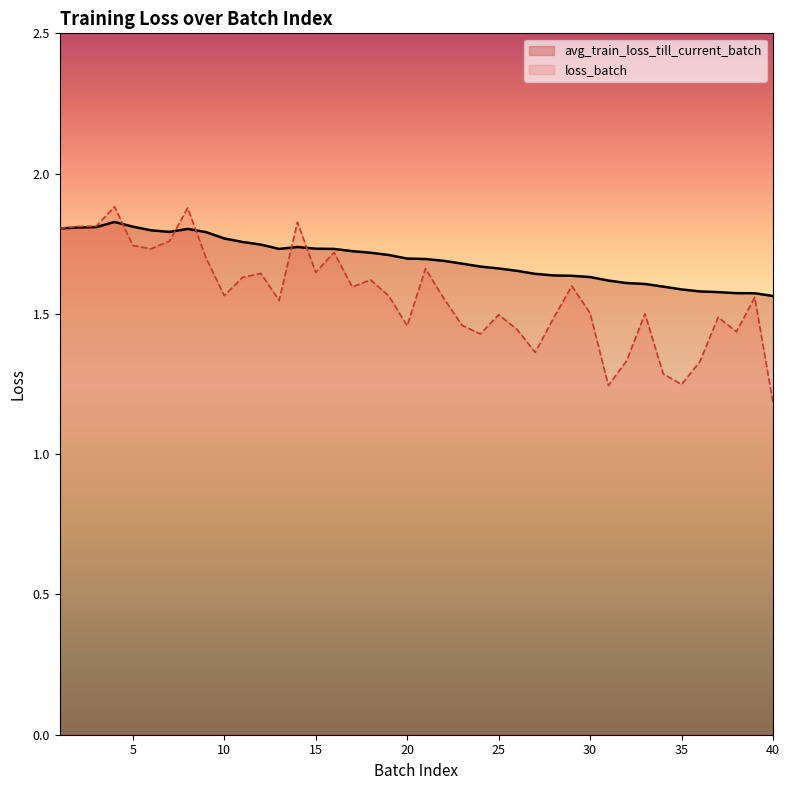

True or false: loss_batch and avg_train_loss_till_current_batch cross at least once.

True